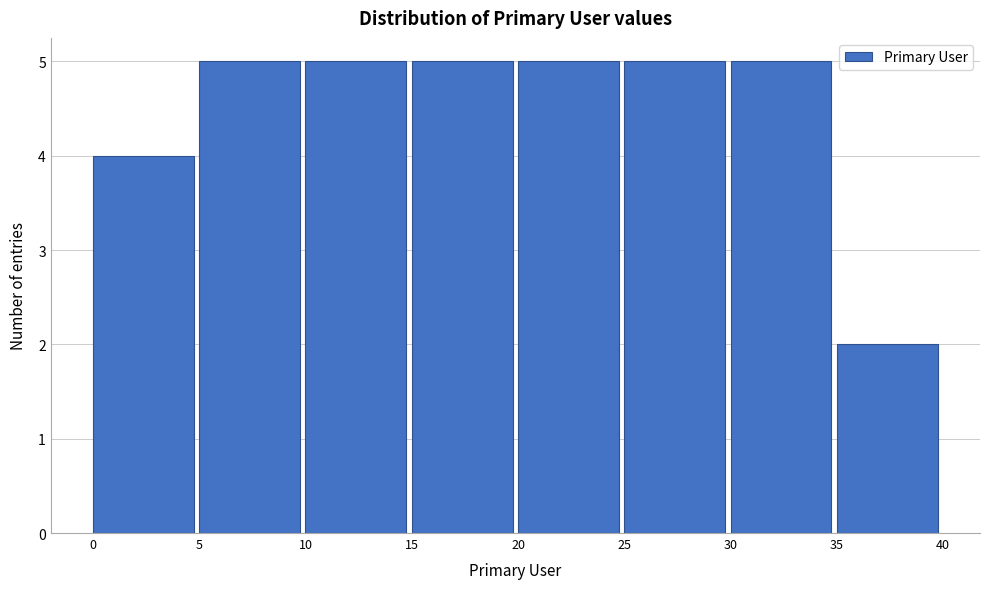

Reading left to right, transcribe this chart: for each bar, give the range it covers on the x-axis and its height. The values are not printed on the chart, so give them approximately, as read against the axis.

0 to 5: 4
5 to 10: 5
10 to 15: 5
15 to 20: 5
20 to 25: 5
25 to 30: 5
30 to 35: 5
35 to 40: 2